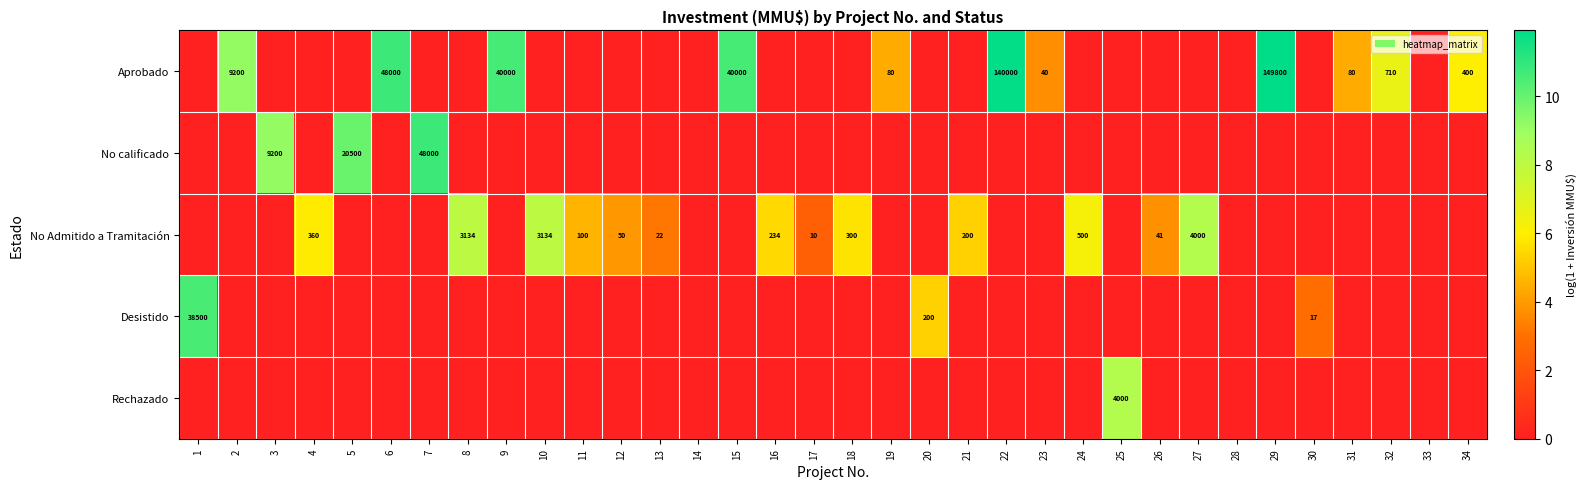

What is the difference between the maximum and minimum values in the No calificado series?

10.8